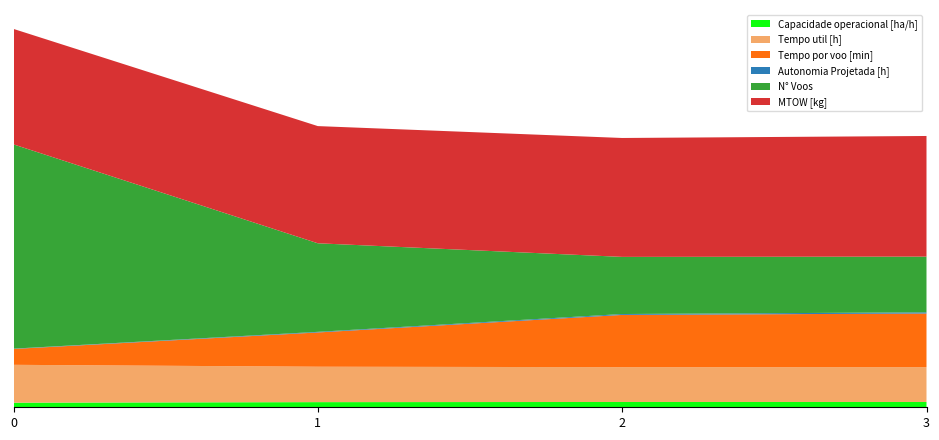

Reading left to right, list all the values displayed in this chart.

Capacidade operacional [ha/h]: 0=3.2	1=3.6	2=3.7	3=3.7
Tempo util [h]: 0=26.5	1=24.8	2=24.4	3=24.4
Tempo por voo [min]: 0=11.1	1=24.0	2=36.6	3=37.5
Autonomia Projetada [h]: 0=0.2	1=0.4	2=0.6	3=0.8
N° Voos: 0=143.0	1=62.0	2=40.0	3=39.0
MTOW [kg]: 0=80.8	1=82.0	2=83.2	3=84.5